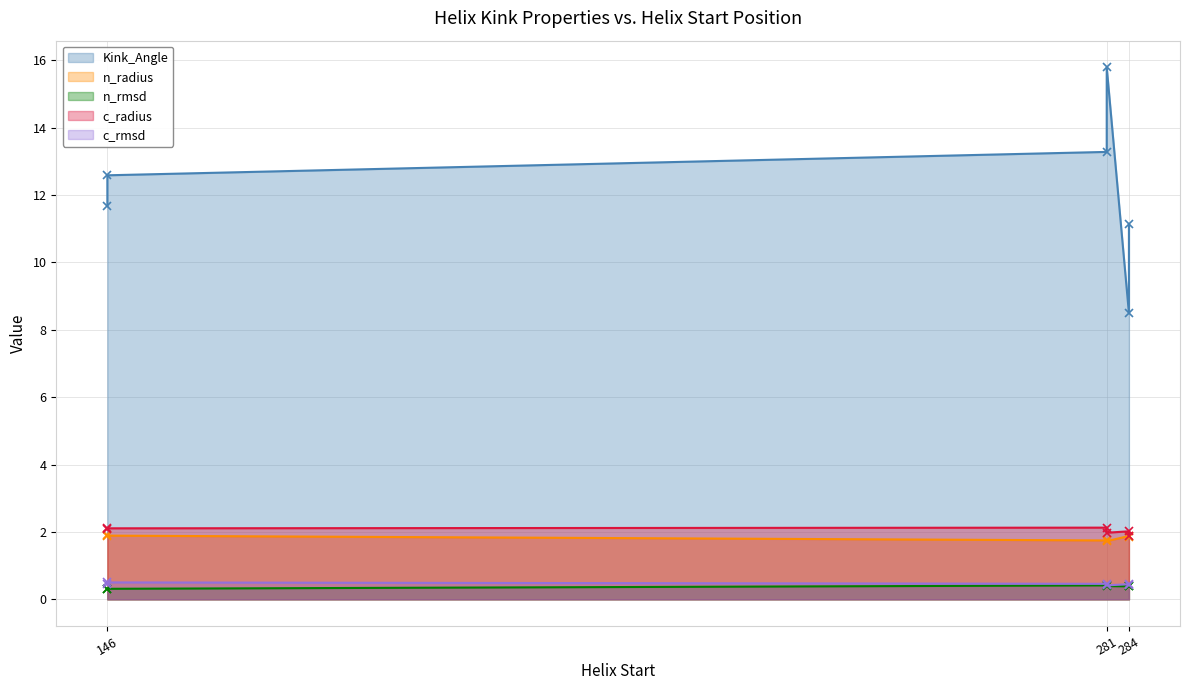

Reading left to right, transcribe all the data shown in this chart.

Kink_Angle: 146=11.7	284=8.5	281=13.3	146=12.6	284=11.1	281=15.8
n_radius: 146=1.9	284=1.9	281=1.7	146=1.9	284=1.8	281=1.7
n_rmsd: 146=0.3	284=0.4	281=0.4	146=0.3	284=0.4	281=0.4
c_radius: 146=2.1	284=2.0	281=2.1	146=2.1	284=1.9	281=2.0
c_rmsd: 146=0.5	284=0.5	281=0.5	146=0.5	284=0.4	281=0.4